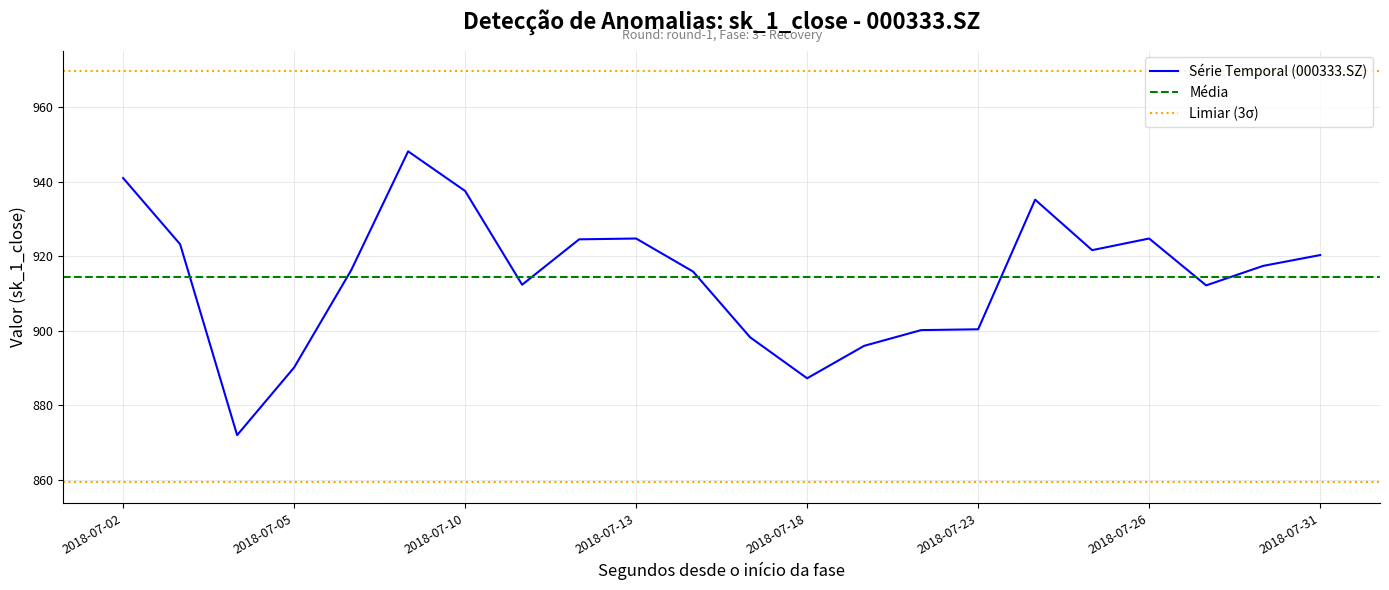

Is this an area chart (filled region under the line)?

No